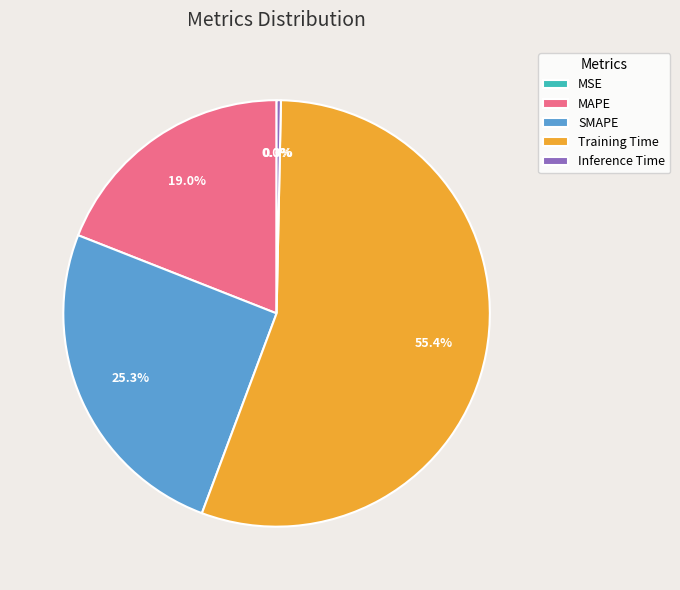

Which slice is the largest?

Training Time